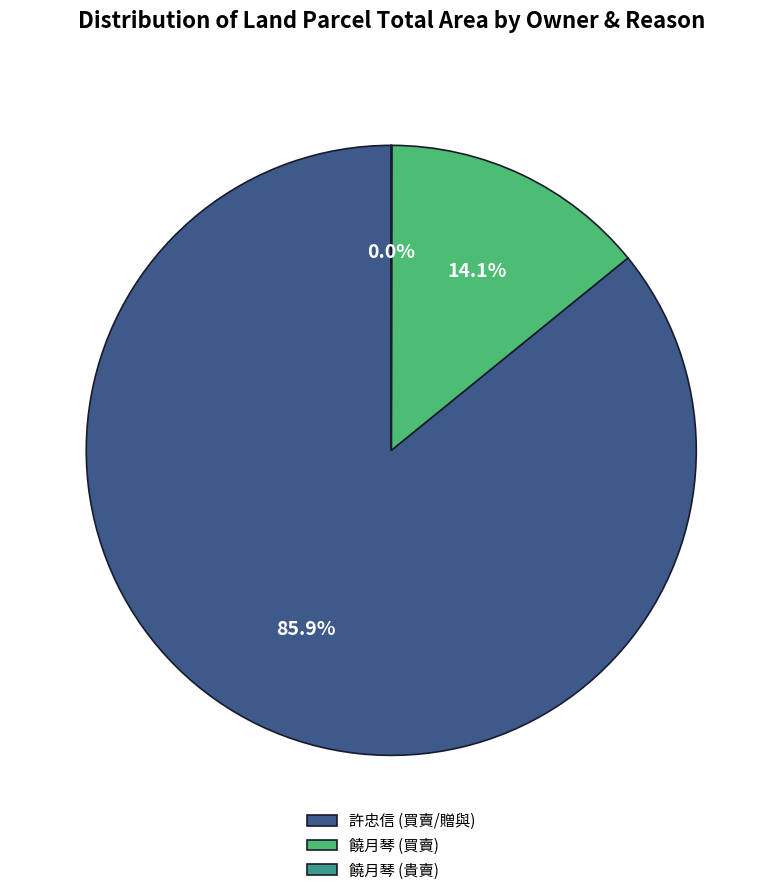

Which category has the biggest portion of the pie?

許忠信 (買賣/贈與)